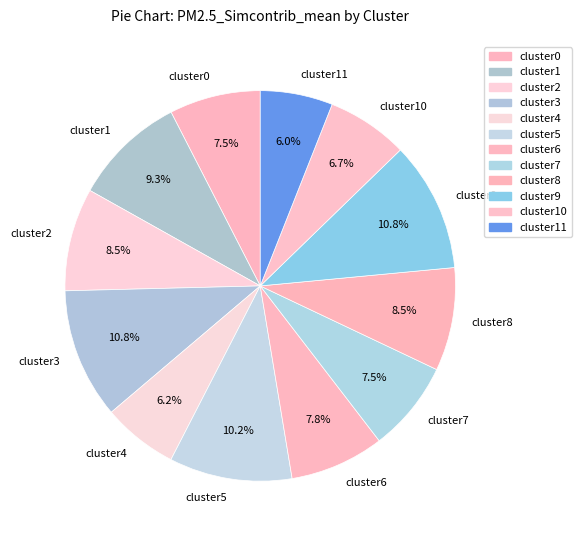

True or false: cluster1 accounts for 2% of the total.

False